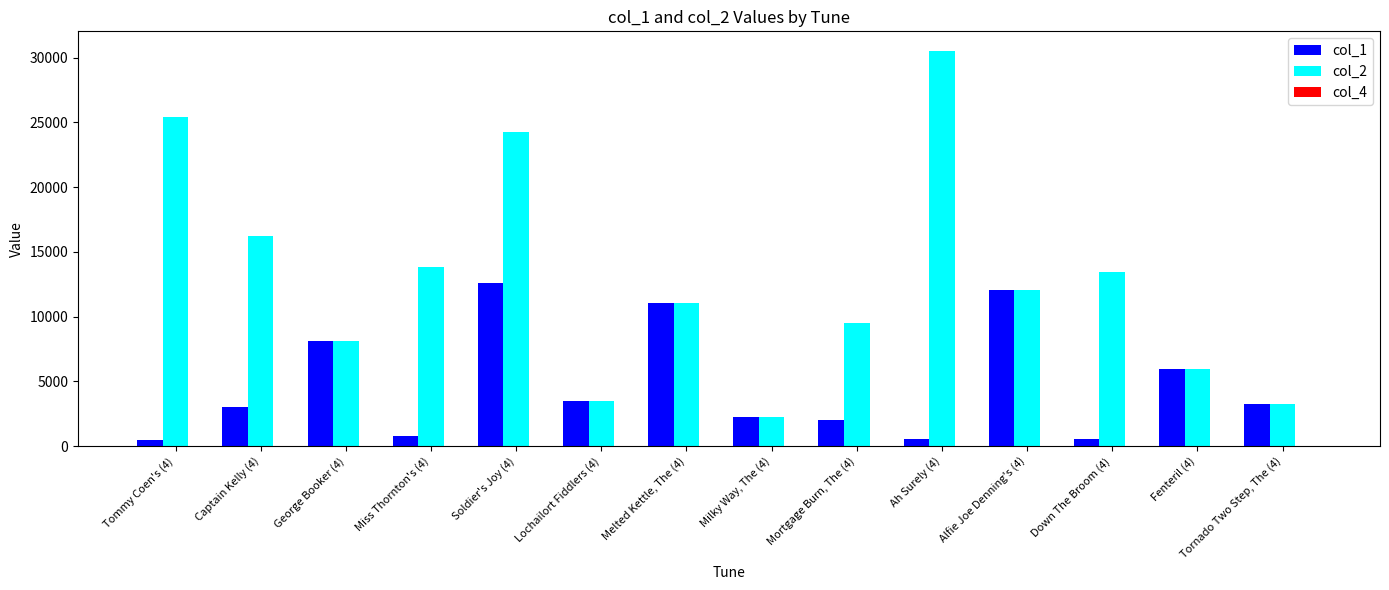

Is it true that col_1 equals 1395 at Fenteril (4)?

False